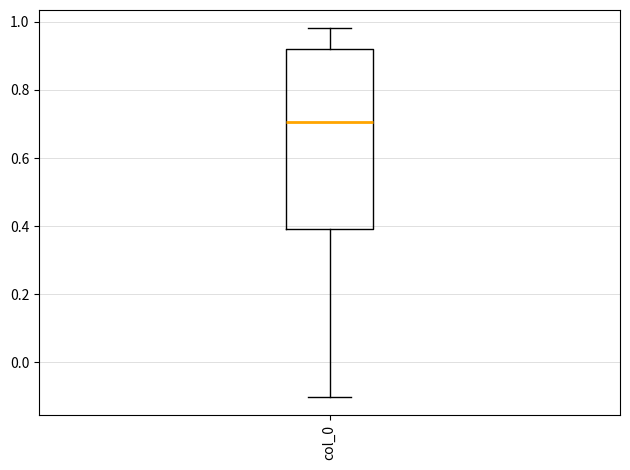

Read this box plot against the y-axis: the position of the median line, the range covered by the box, and the ends of both whiskers. The values are not printed on the chart, so give them approximately, as read against the axis.

median 0.70, box 0.40 to 0.92, whiskers -0.10 to 0.98